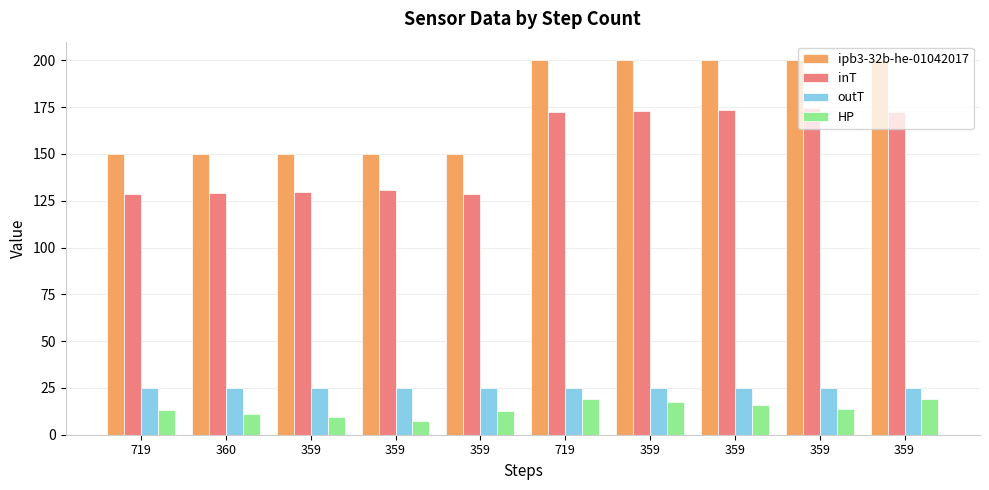

What is the label of the 7th bar from the left?

359